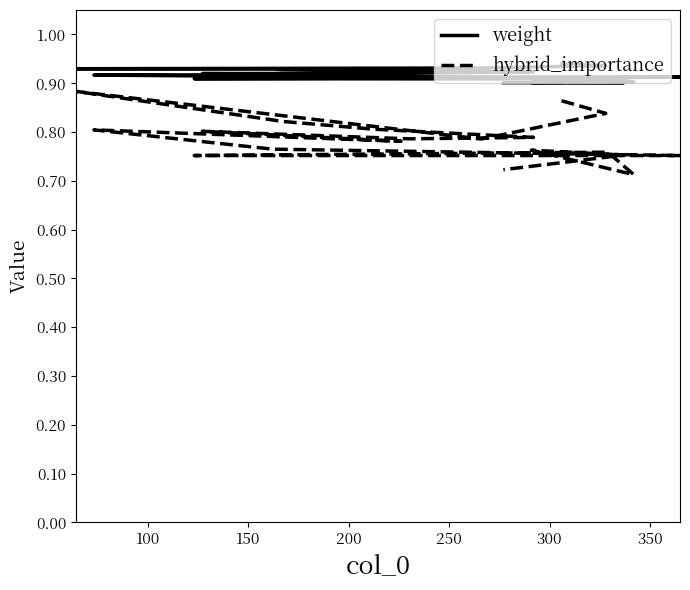

Does the chart display data point markers on the line(s)?

No